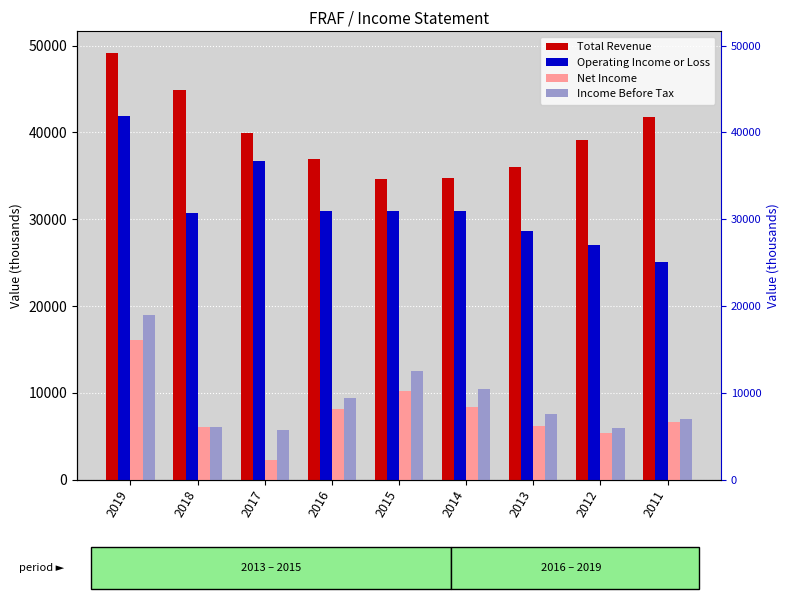

How many bars are there in total?

36